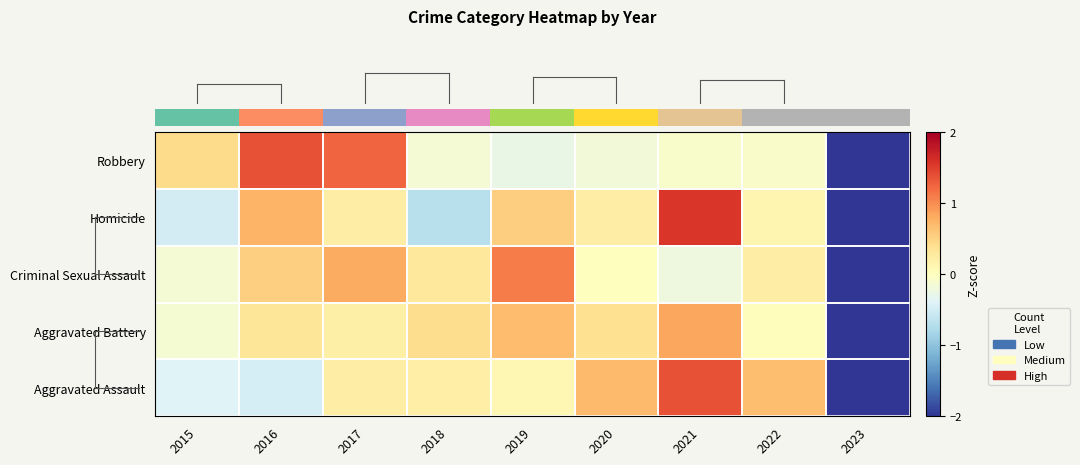

Count the number of data series in this chart.

5